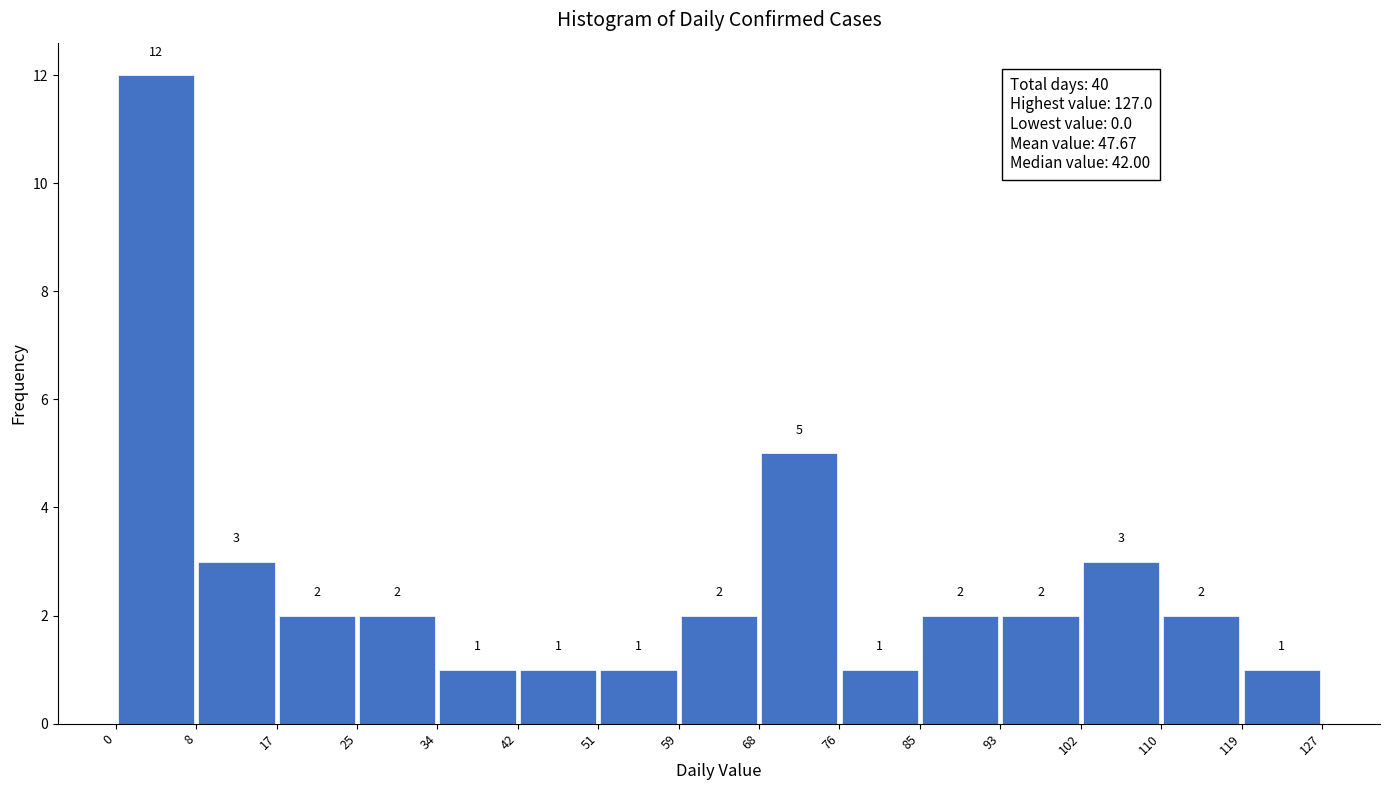

Reading left to right, list every bar in this chart as the range it spans on the x-axis followed by its height.

0 to 8: 12
8 to 17: 3
17 to 25: 2
25 to 34: 2
34 to 42: 1
42 to 51: 1
51 to 59: 1
59 to 68: 2
68 to 76: 5
76 to 85: 1
85 to 93: 2
93 to 102: 2
102 to 110: 3
110 to 119: 2
119 to 127: 1